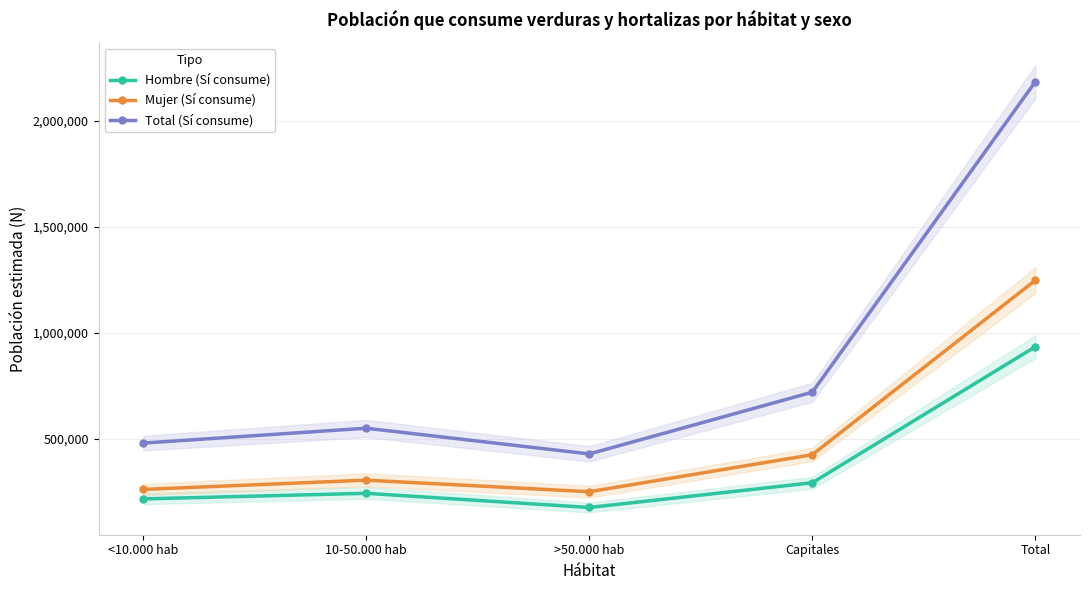

True or false: Total (Sí consume) and Mujer (Sí consume) intersect in this chart.

False